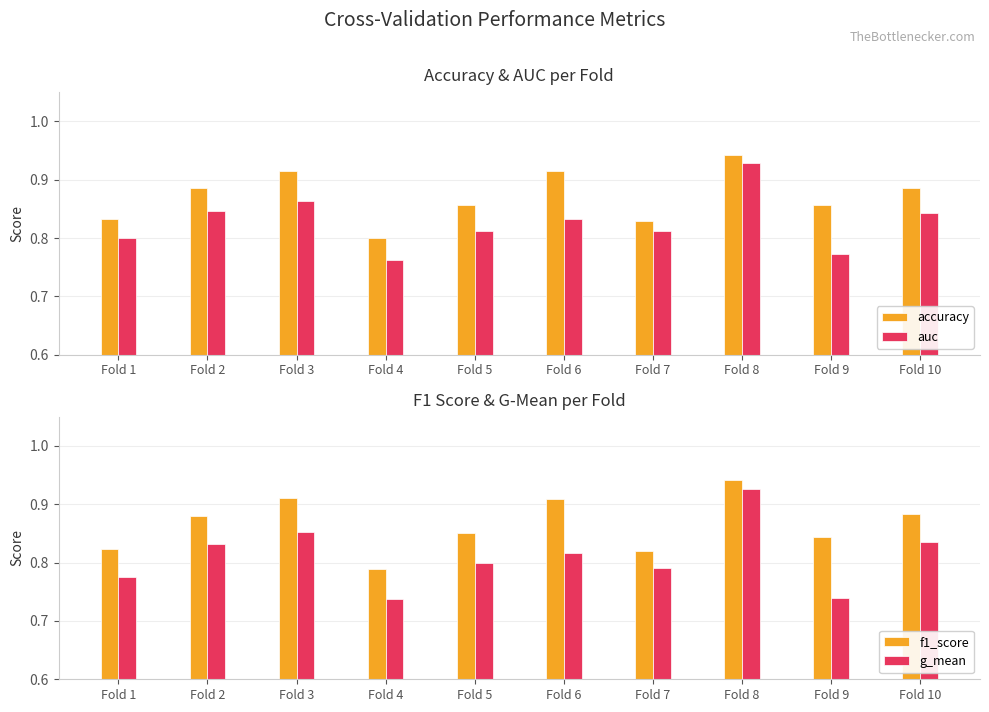

What is the lowest value of the g_mean series?

0.7